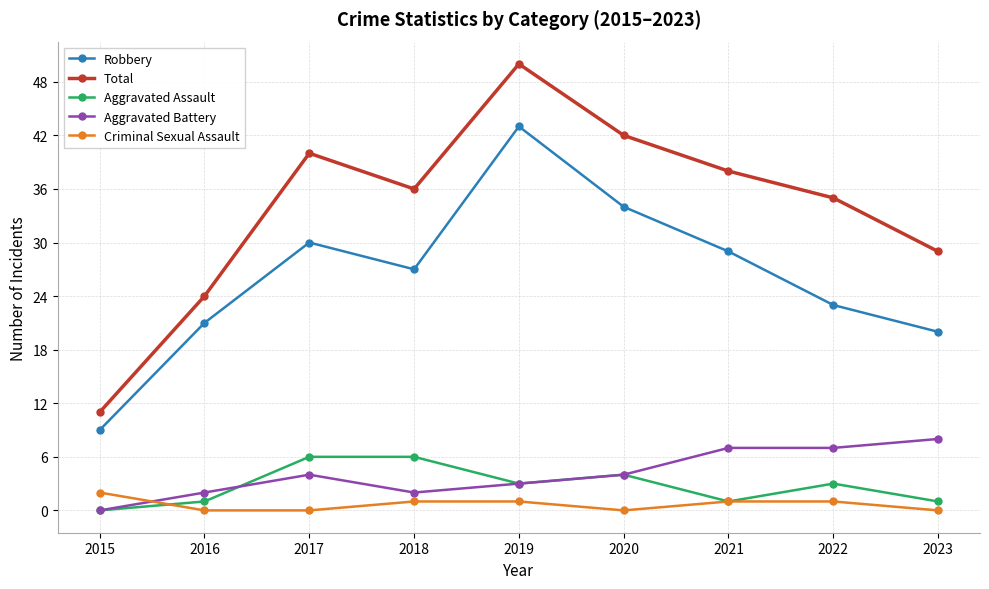

What is the value of the Aggravated Battery point at the 7th from the left?

7